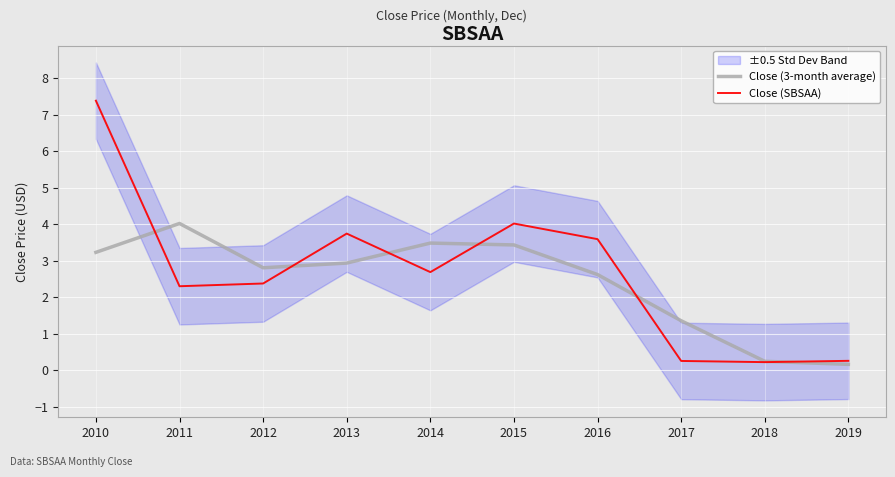

True or false: Close (SBSAA) has a value of 2.4 at 2012.

True